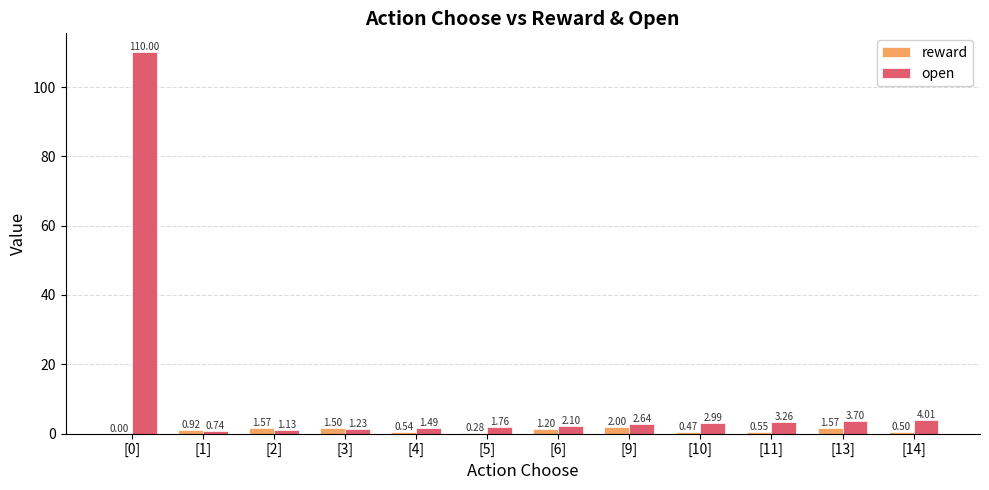

Is the value of open at [1] greater than the value of reward at [13]?

No